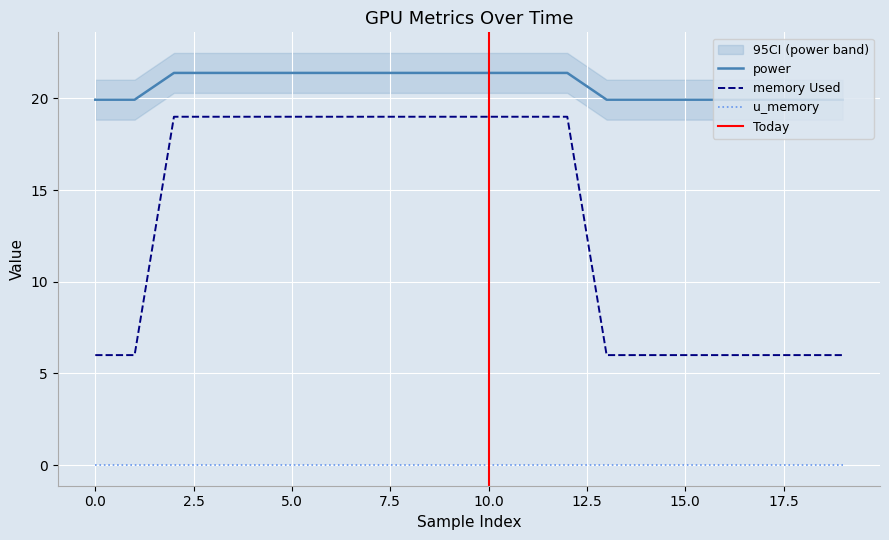

The memory Used series shows 4.0 at 10.0. True or false?

False